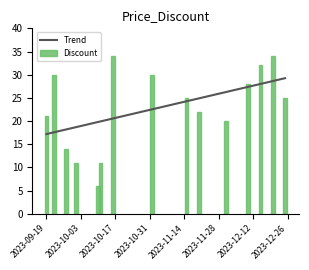

Rank the categories by value from lowest to highest.

2023-10-10, 2023-10-01, 2023-10-11, 2023-09-27, 2023-12-01, 2023-09-19, 2023-11-20, 2023-11-15, 2023-12-25, 2023-12-10, 2023-09-22, 2023-11-01, 2023-12-15, 2023-10-16, 2023-12-20